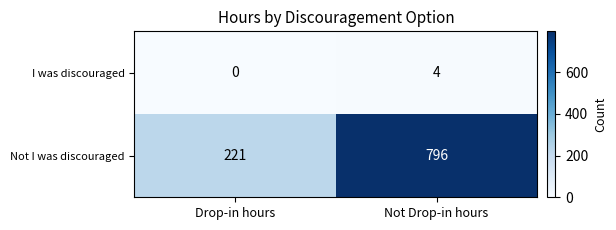

True or false: Not I was discouraged has a value of 73 at Drop-in hours.

False